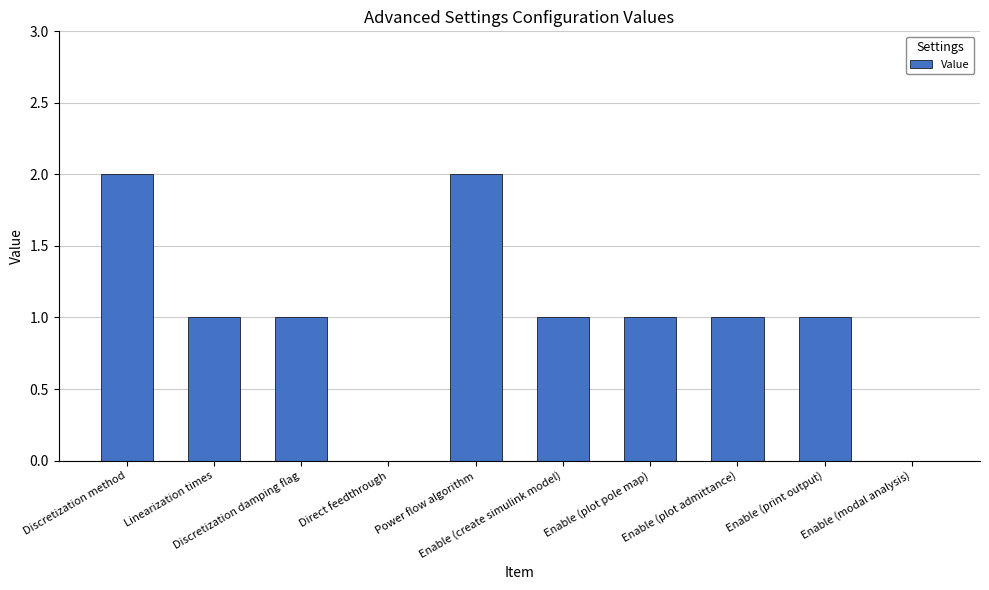

At which label does the data first exceed 1?

Discretization method